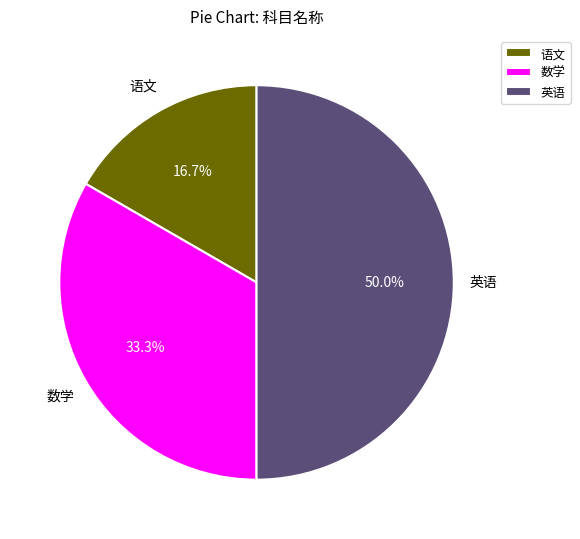

Is 数学 the majority of the pie?

No